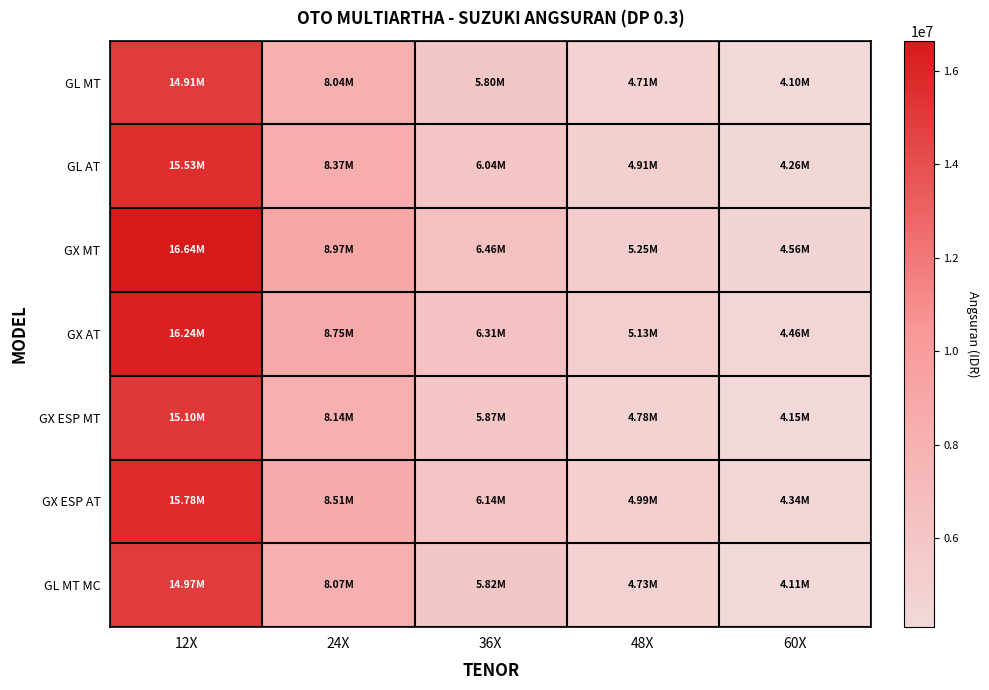

At how many categories does at least one series exceed 4662917?

4